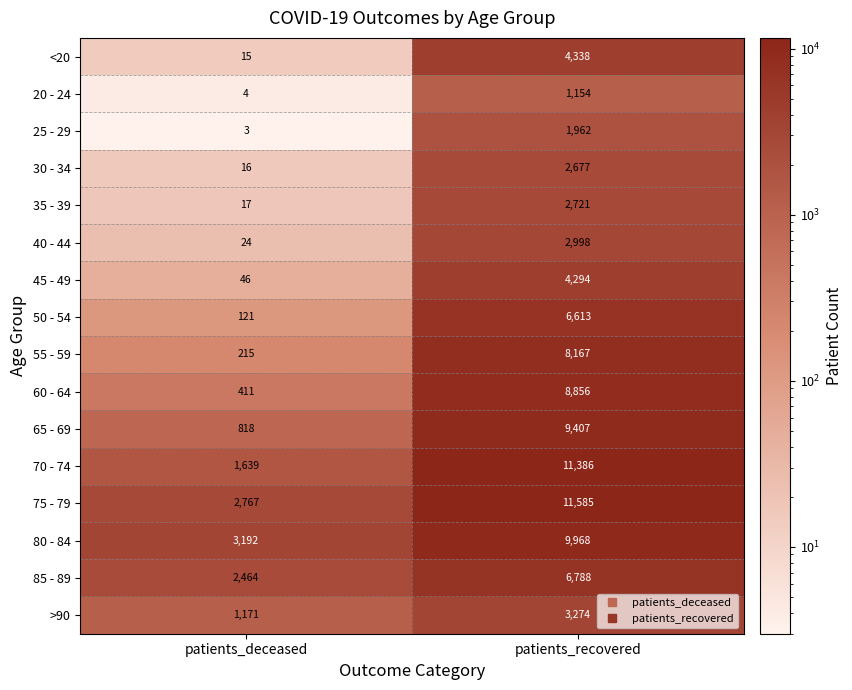

Which series has the largest total across all categories?

75 - 79